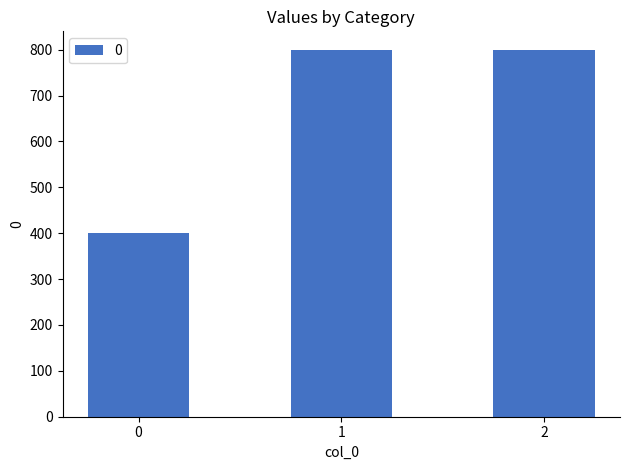

Reading left to right, extract all data points from this chart.

0=400	1=800	2=800